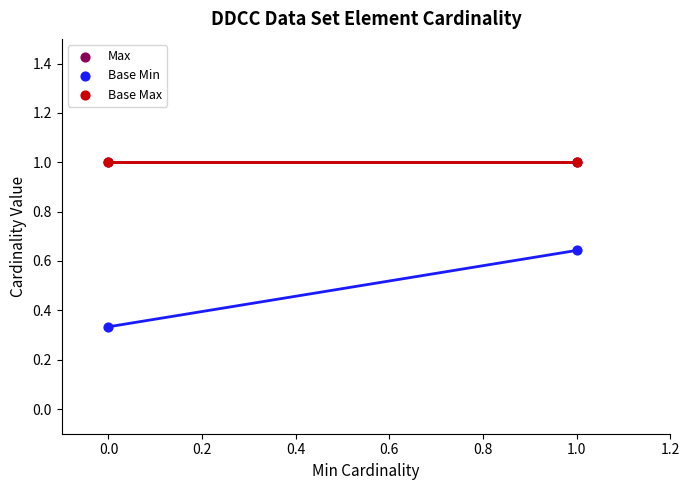

Which series reaches the minimum Y coordinate?

Base Min